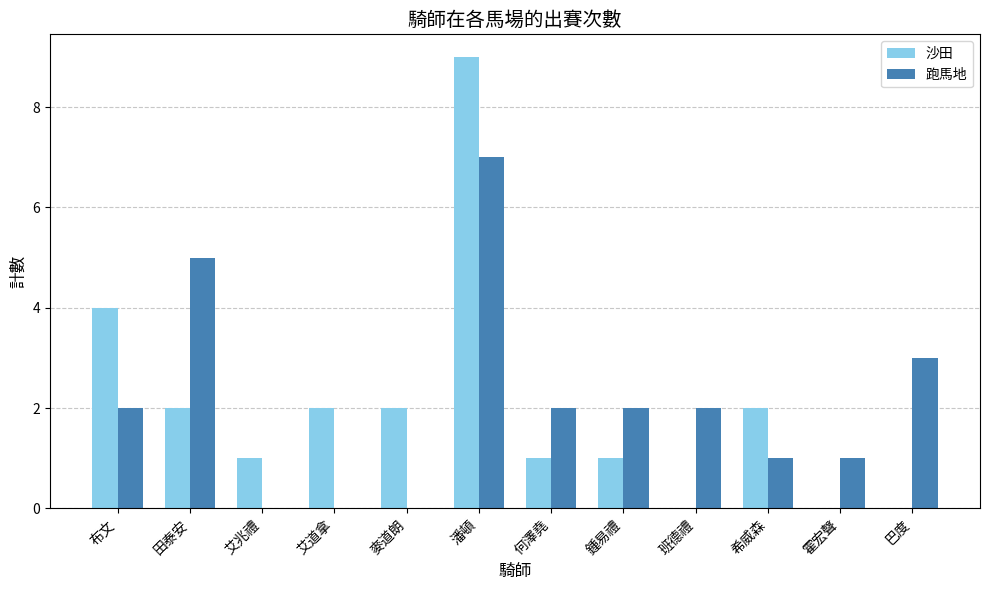

Is it true that 沙田 equals 9 at 潘頓?

True